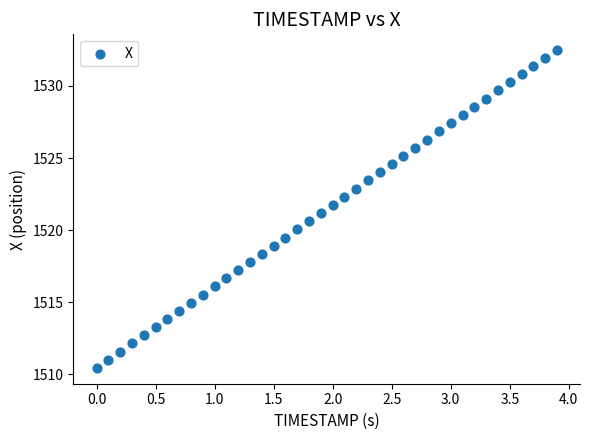

What is the range of X values (max minus min)?

3.9